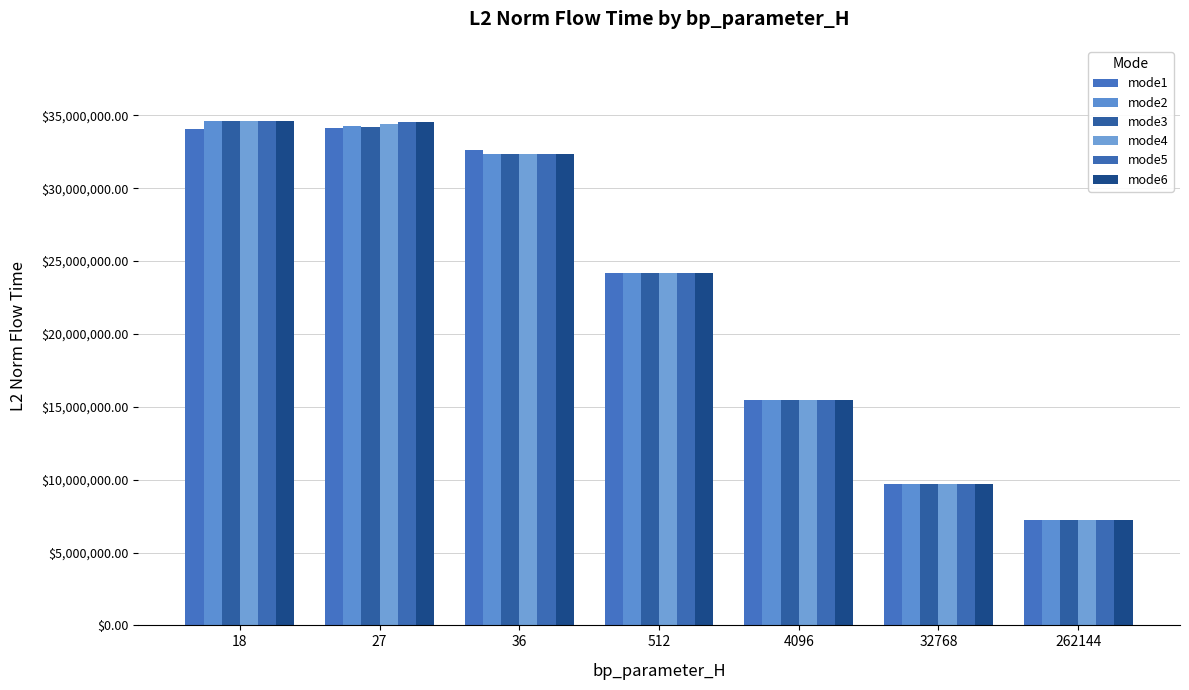

What are all the series names shown in the legend?

mode1, mode2, mode3, mode4, mode5, mode6